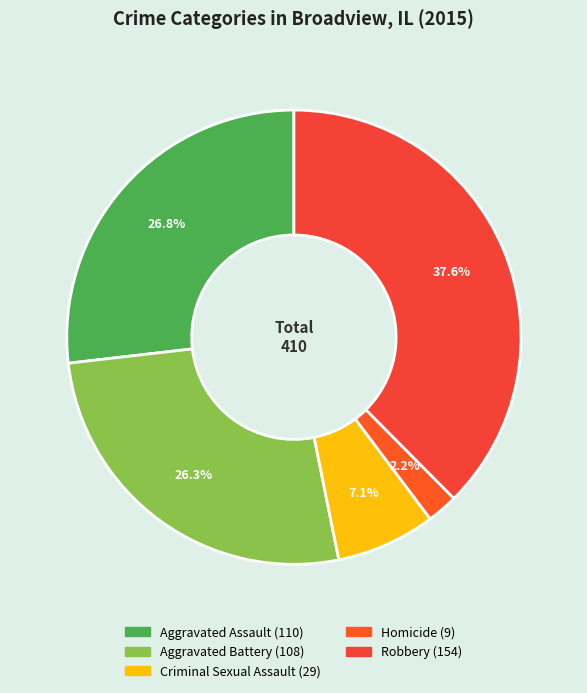

What is the smallest slice in the pie chart?

Homicide